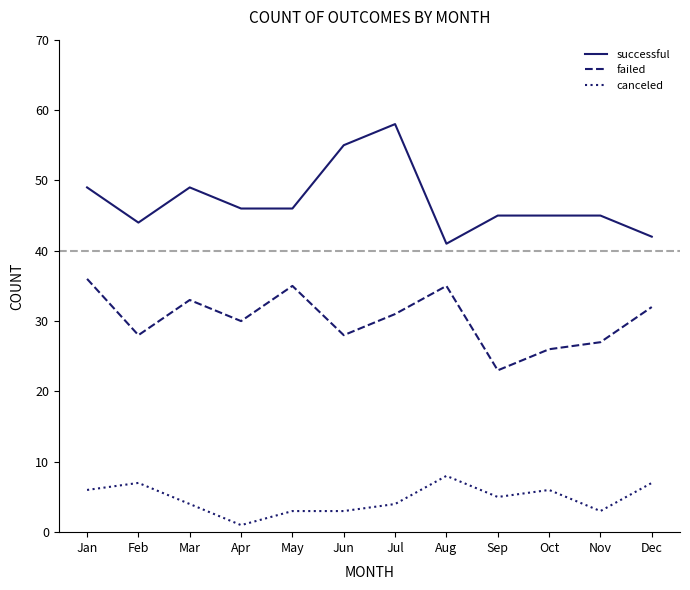

At how many categories does at least one series exceed 51?

2